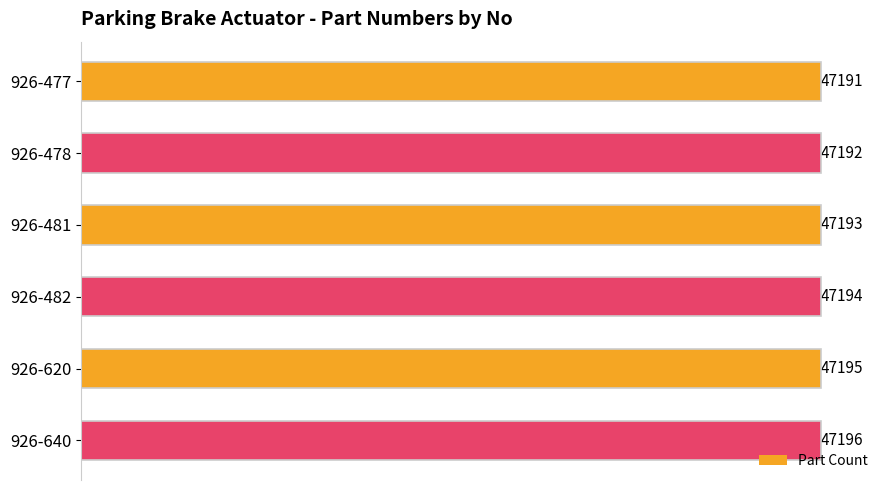

Is it true that the value at 926-477 is 68557?

False